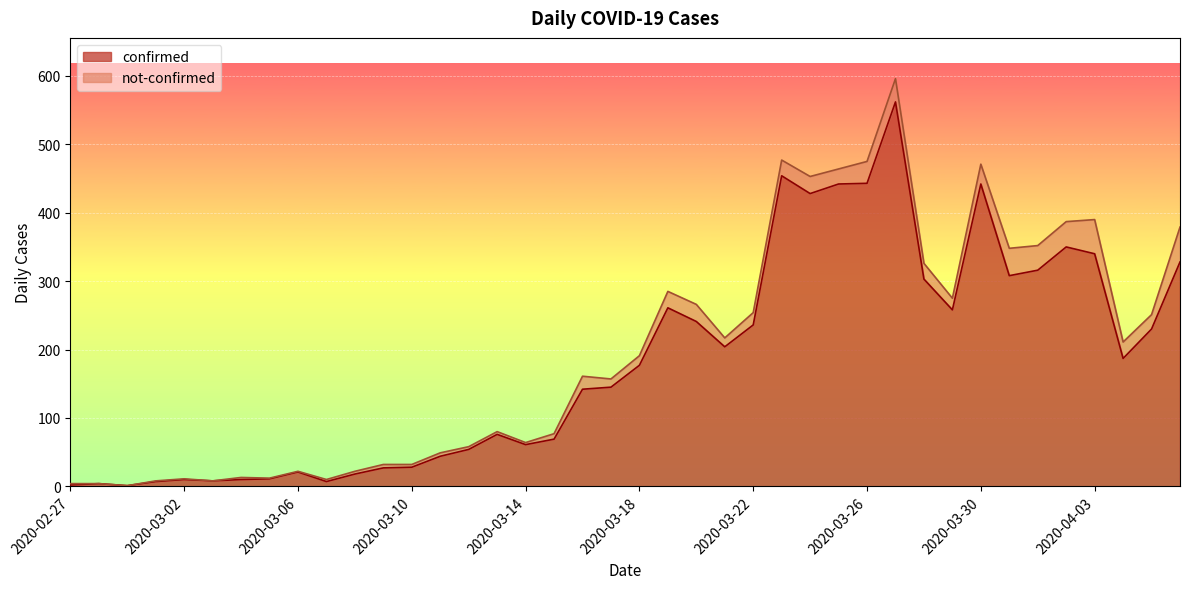

At which label is the value closest to 281?

2020-03-19